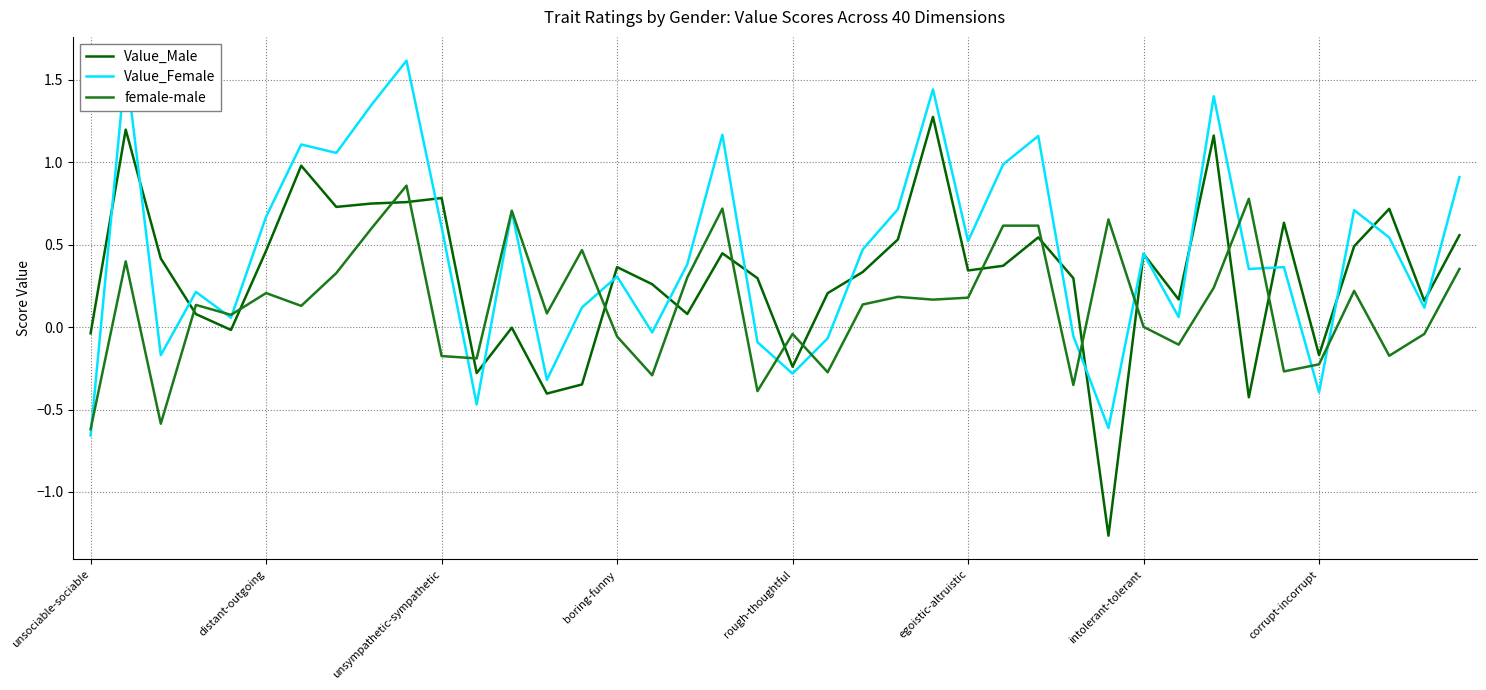

True or false: Value_Male has more than 0 points higher than both neighbors.

True